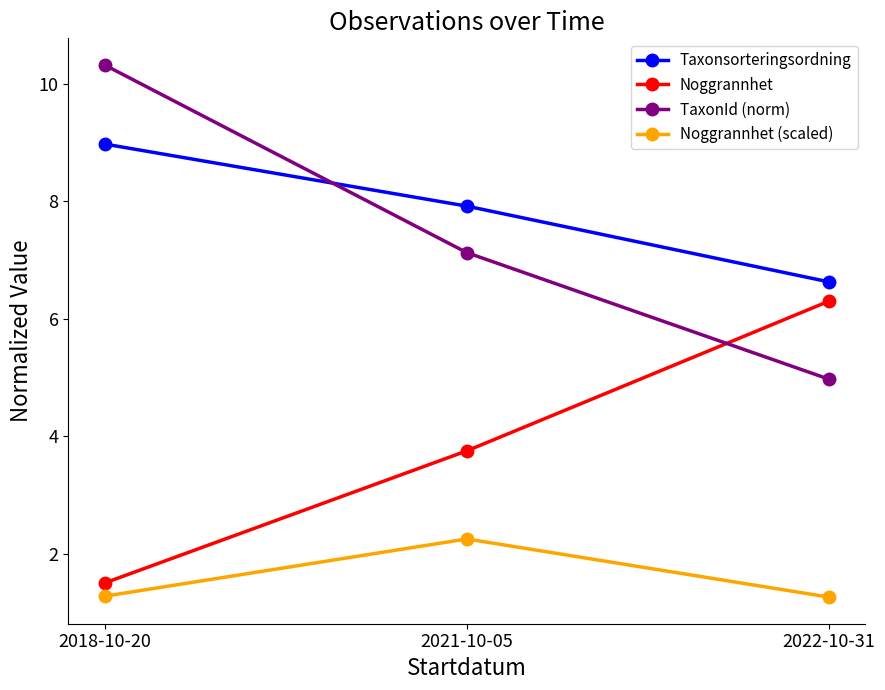

Between 2018-10-20 and 2021-10-05, which series saw the biggest shift?

TaxonId (norm)